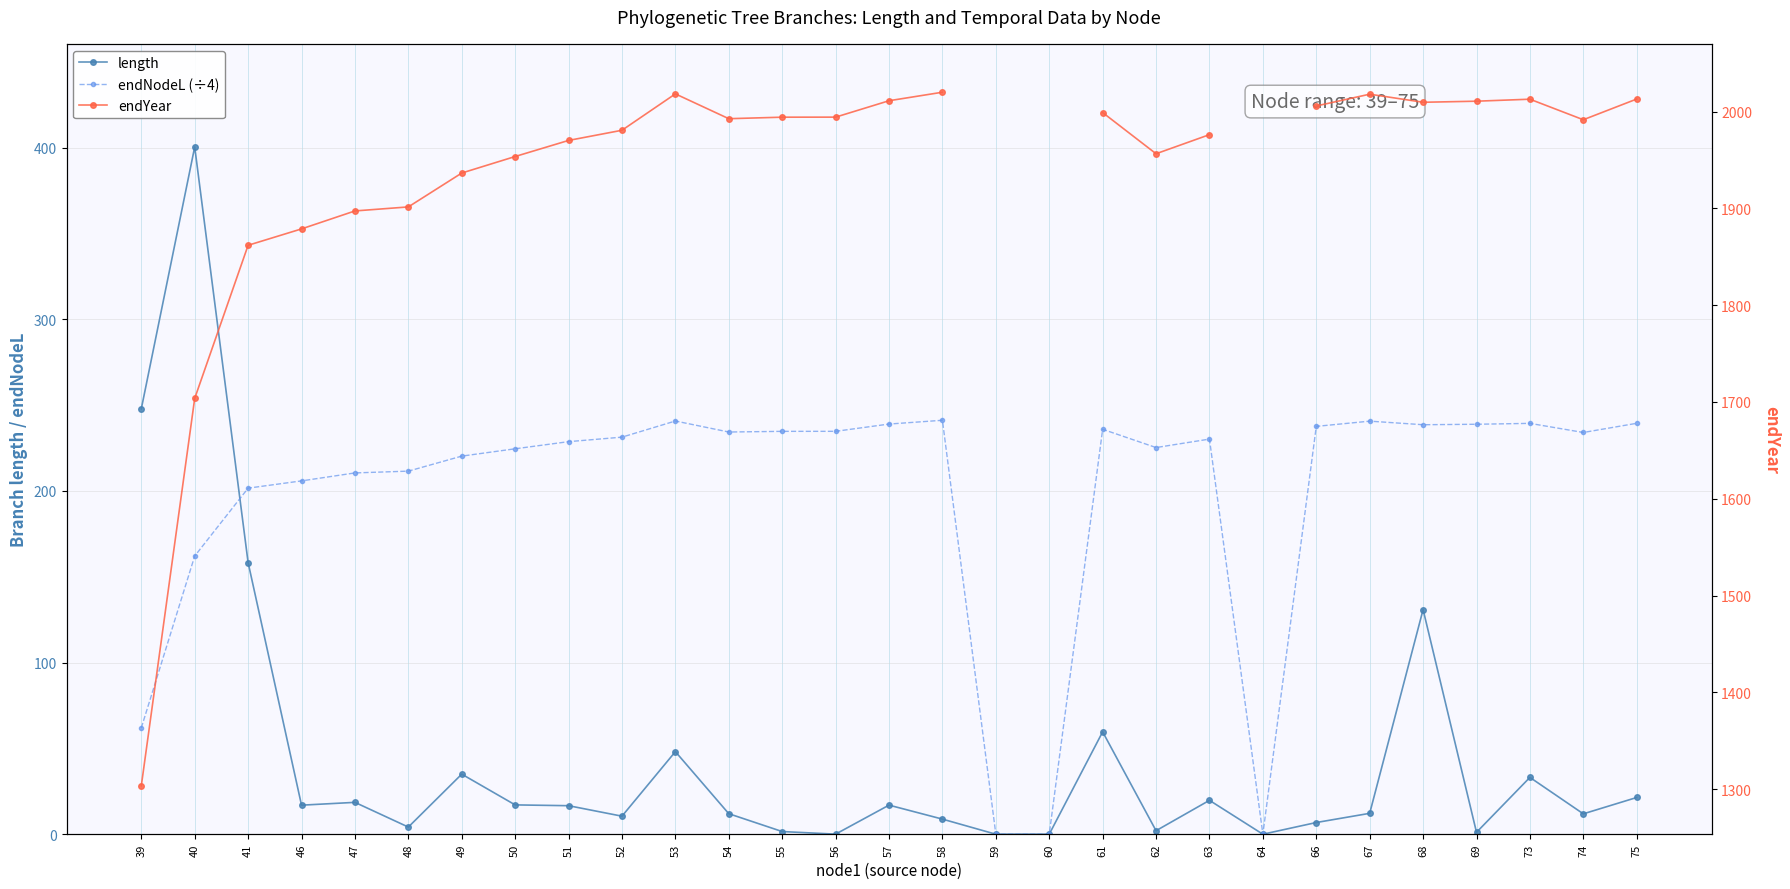

How many data points in endYear are above 1994?

12